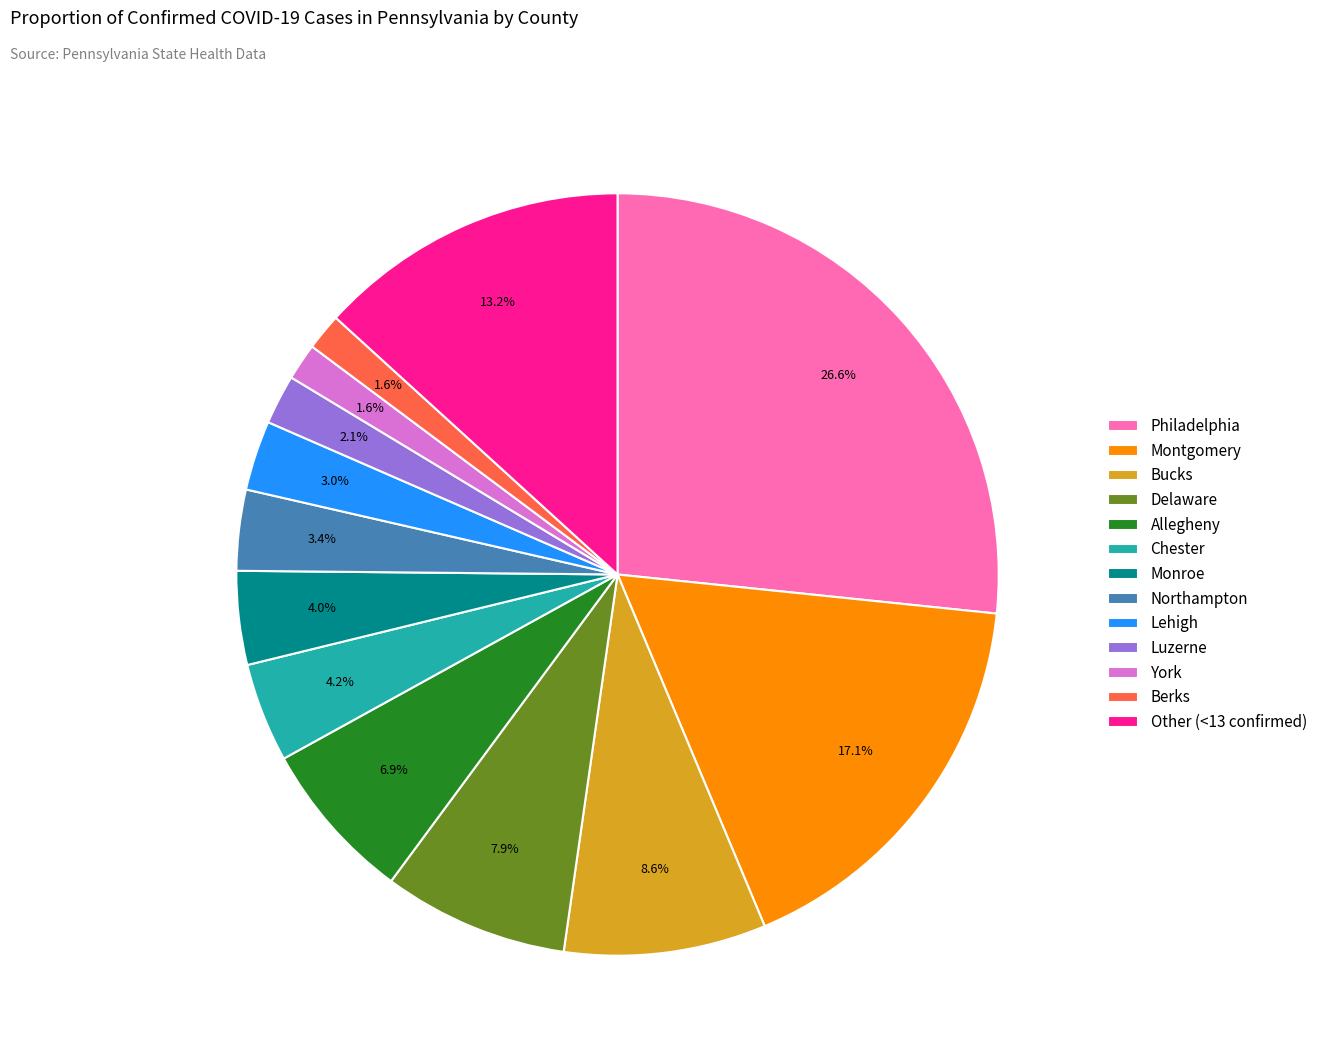

What is the largest slice in the pie chart?

Philadelphia